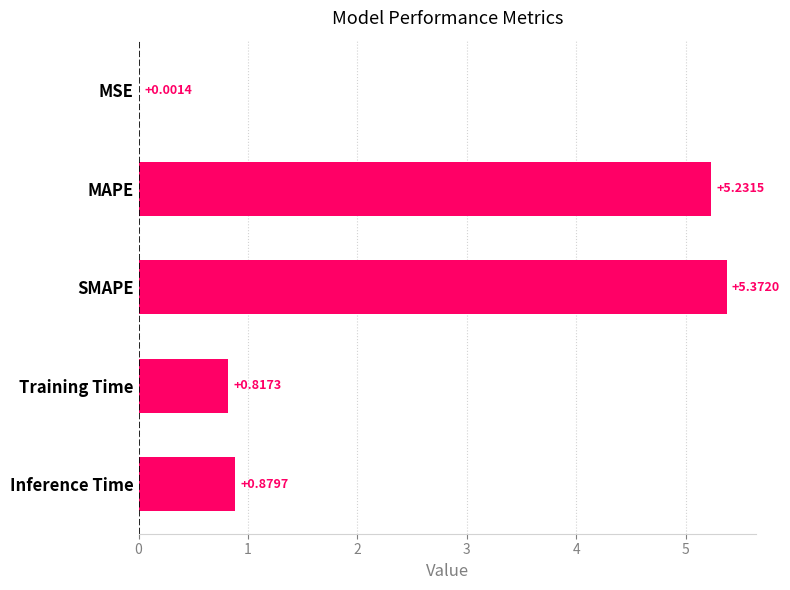

At which label is the value closest to 2?

Inference Time